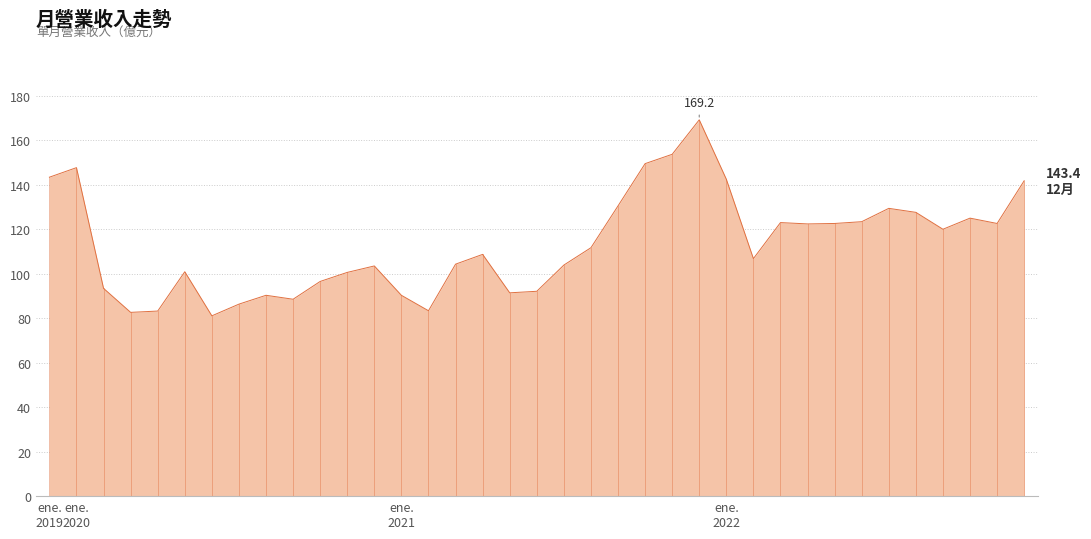

What is the difference between the maximum and minimum values?

88.1